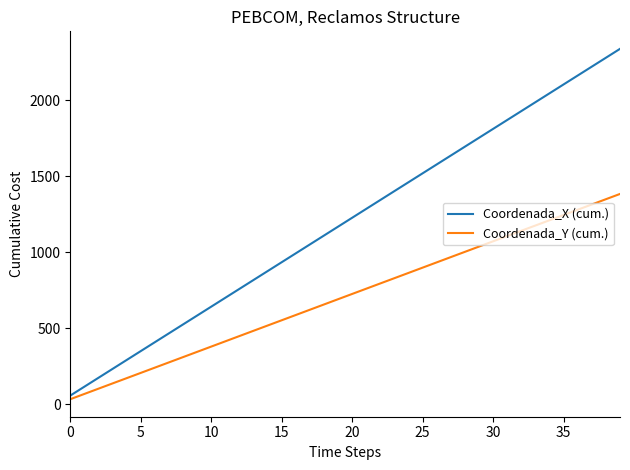

Which series has the largest total across all categories?

Coordenada_X (cum.)